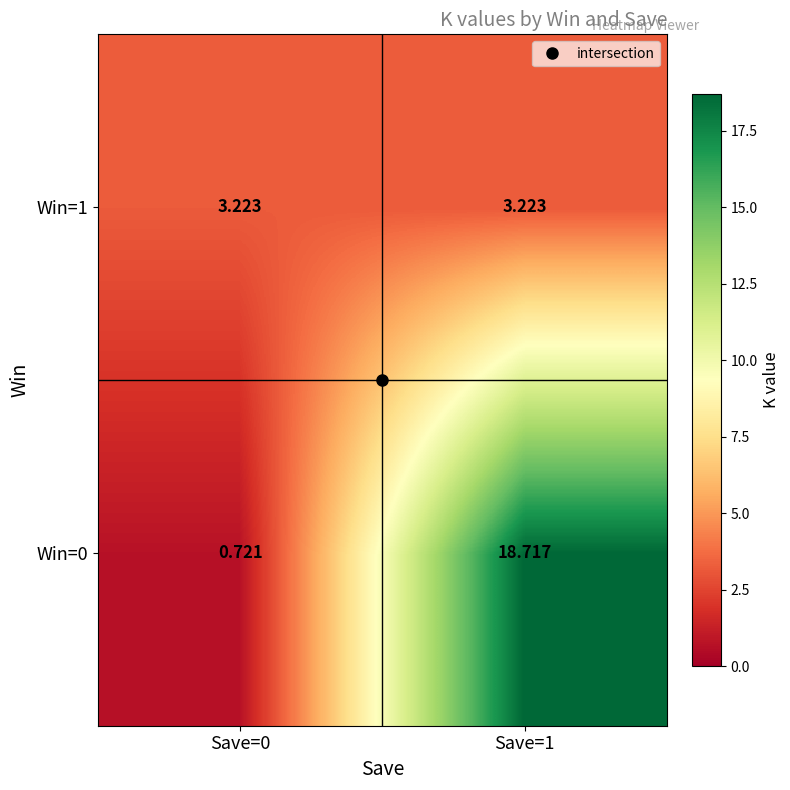

Between Save=1 and Save=0, which is larger?

Save=1